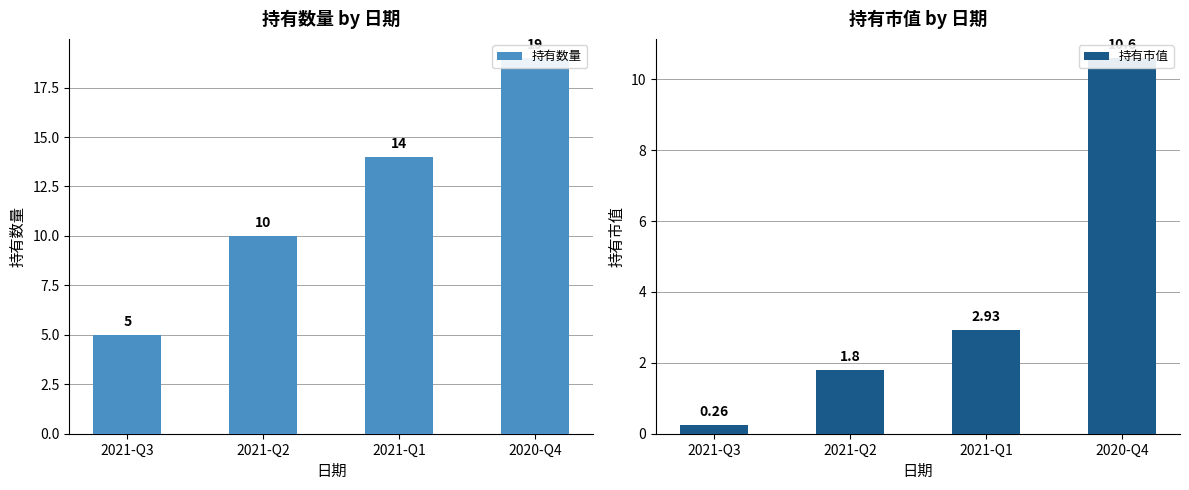

What are all the series names shown in the legend?

持有数量, 持有市值